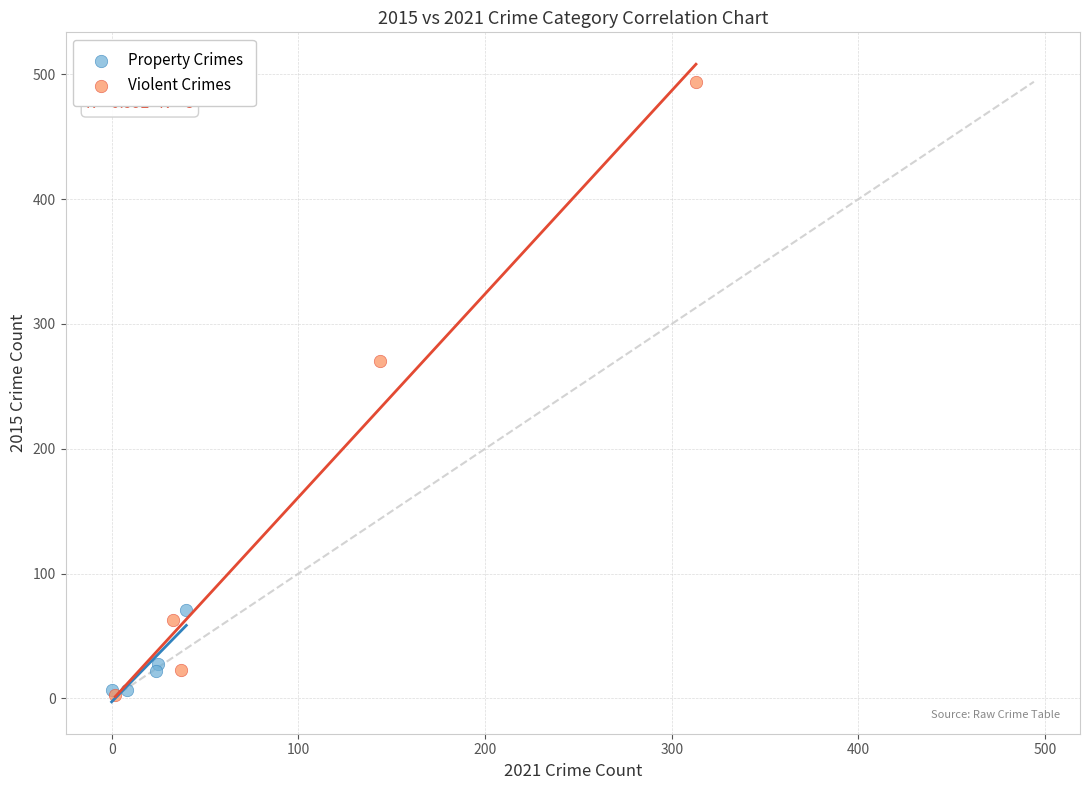

Which series has the widest spread of Y values?

Violent Crimes